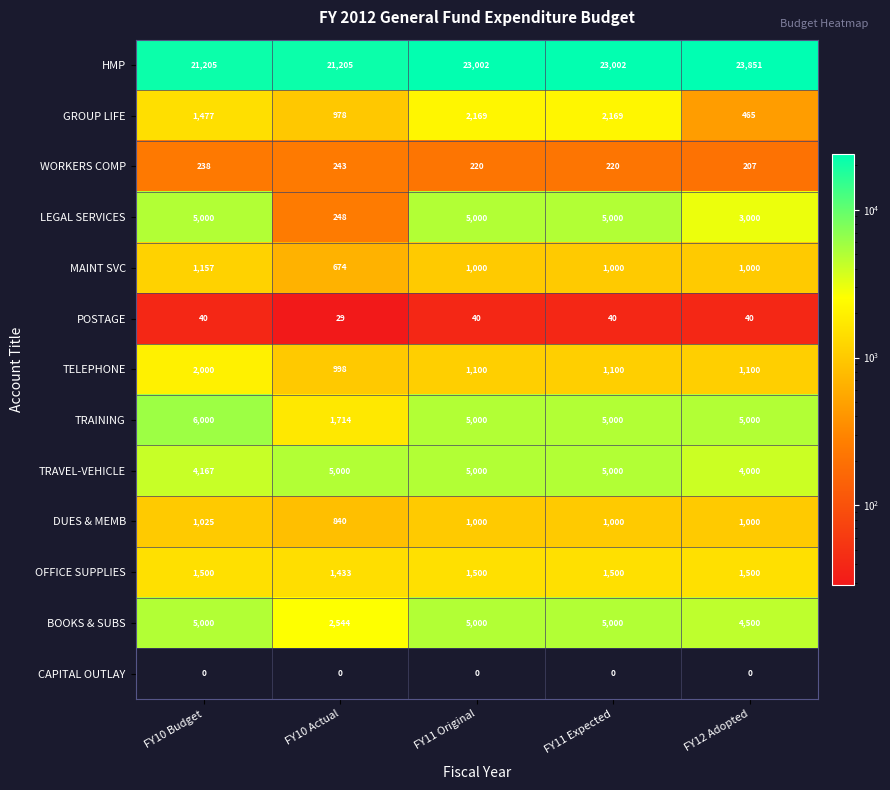

True or false: DUES & MEMB has a value of 1691.7 at FY10 Budget.

False